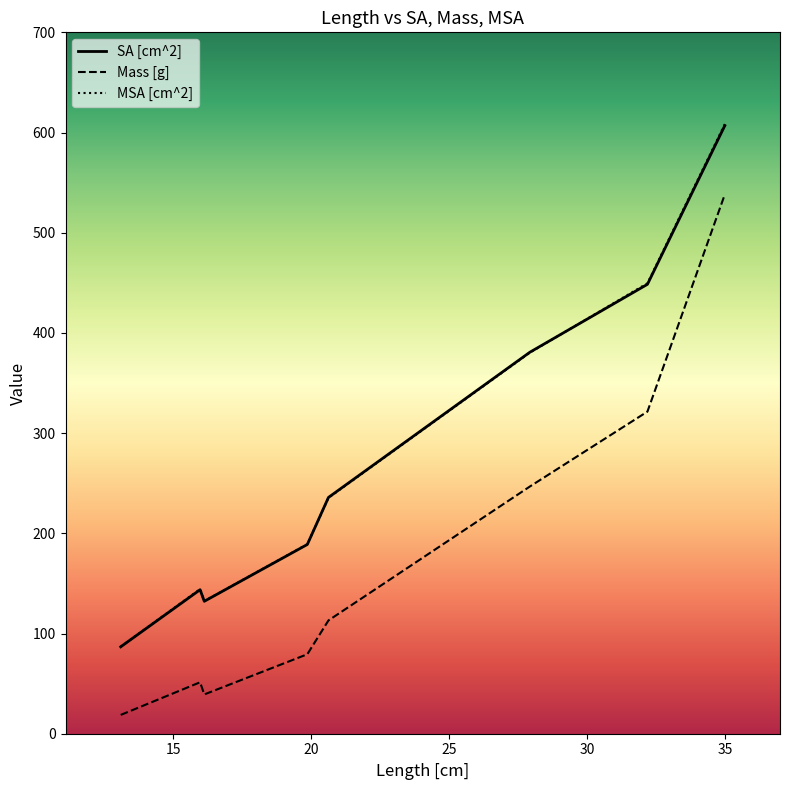

What is the highest value of the SA [cm^2] series?

606.9